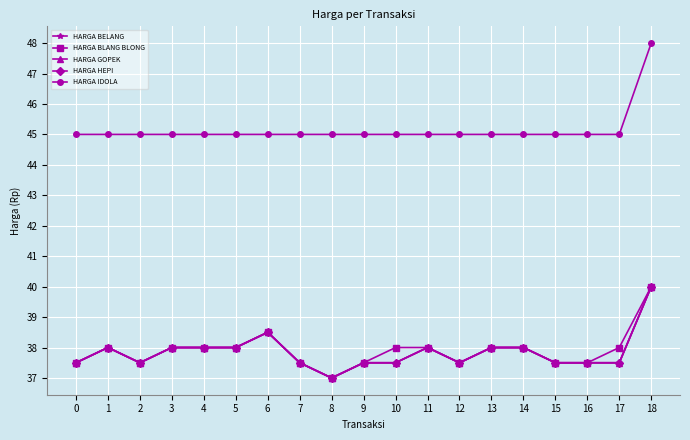

Does the chart have visible grid lines?

Yes